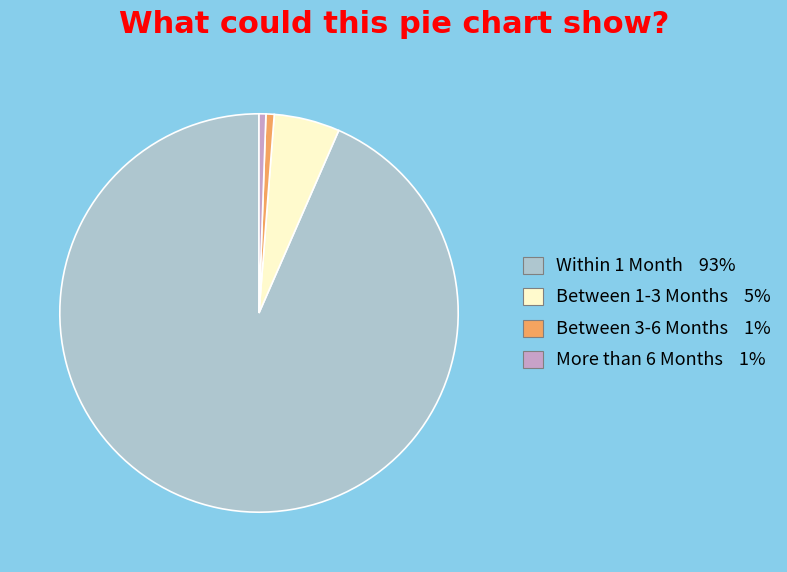

The More than 6 Months 1% slice represents 14% of the pie. True or false?

False